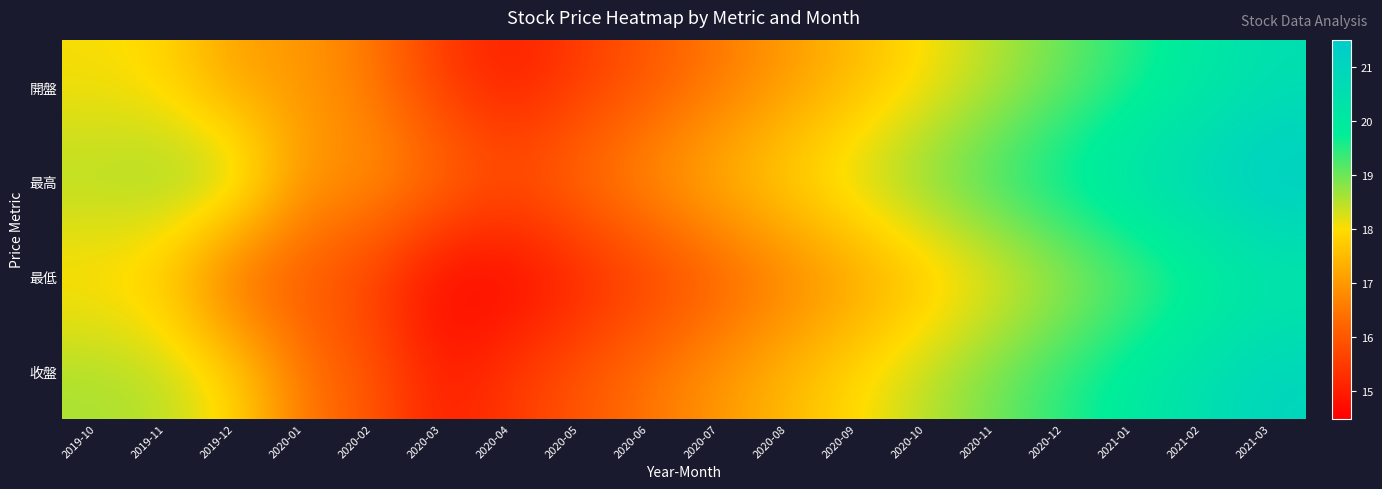

How many distinct data groups are displayed?

4